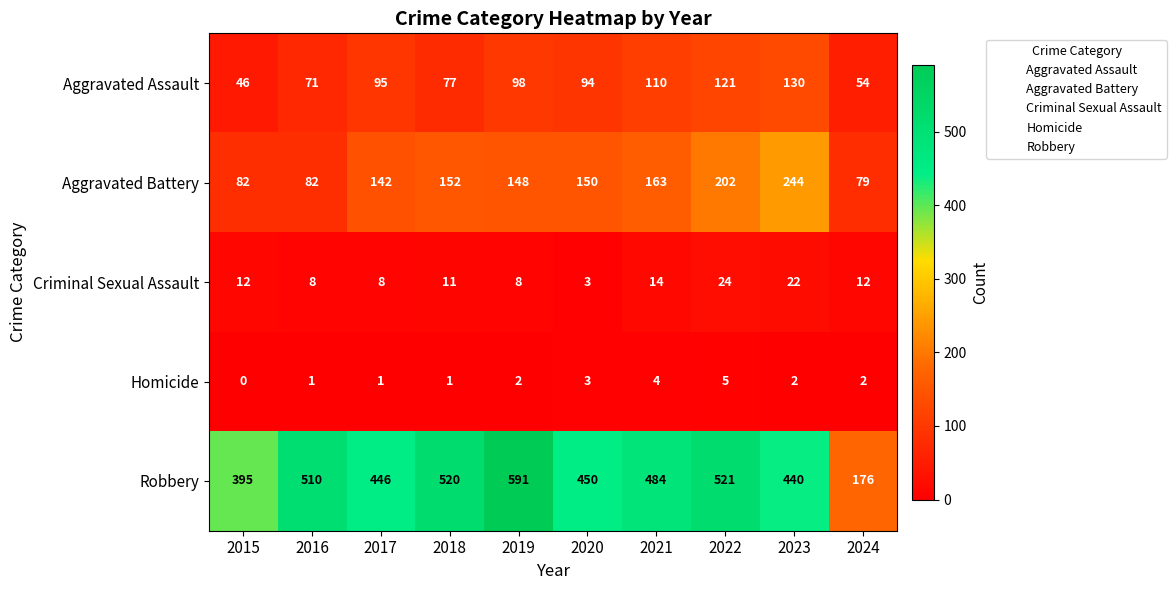

What is the difference between the maximum and minimum values in the Robbery series?

415